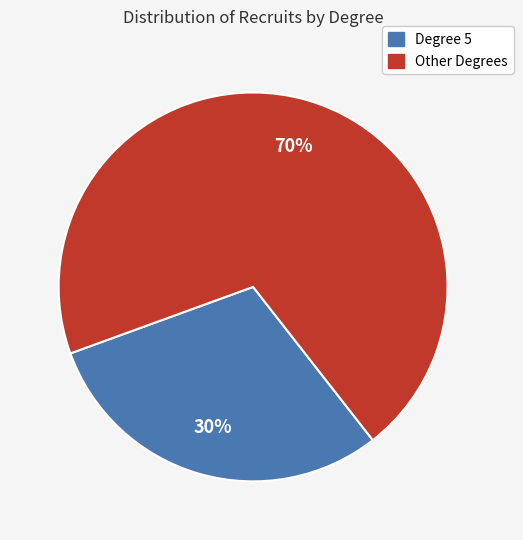

To the nearest percent, what is the average slice percentage?

50%